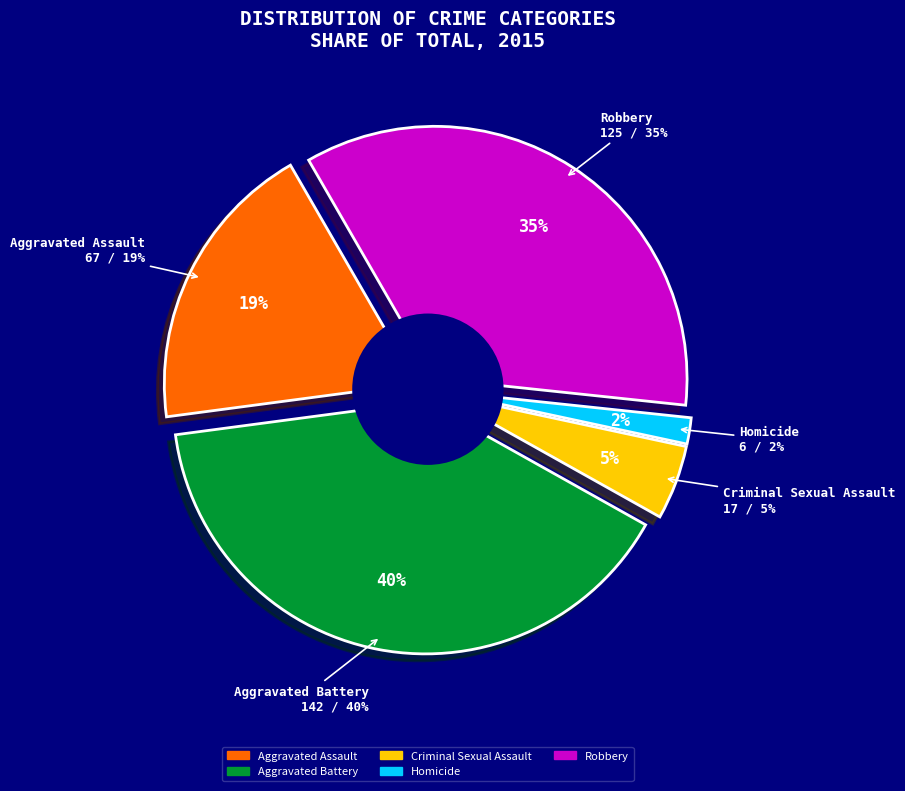

True or false: Robbery accounts for 35% of the total.

True